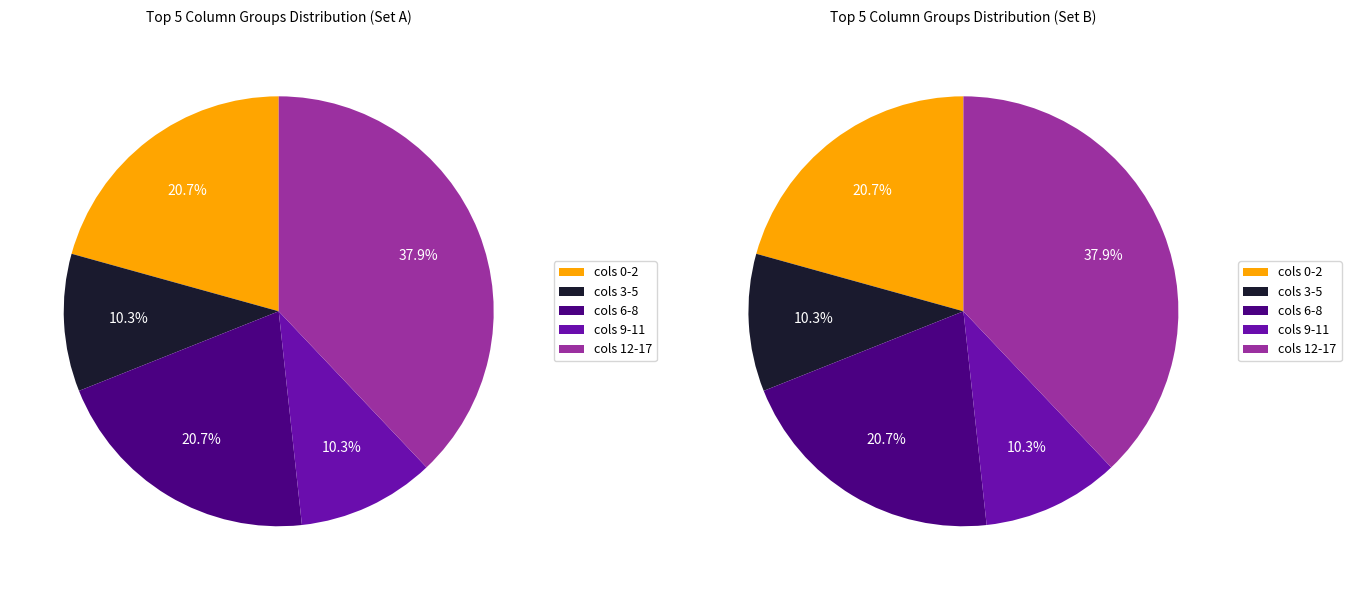

Does 16 represent more than half of the total?

No